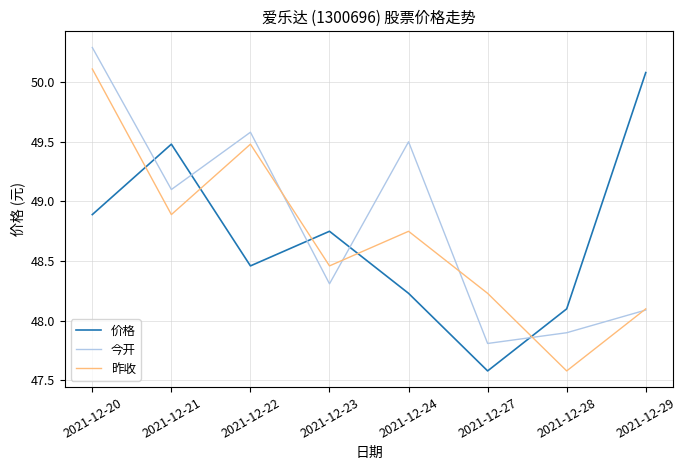

What is the sum of all 今开 values?

390.6